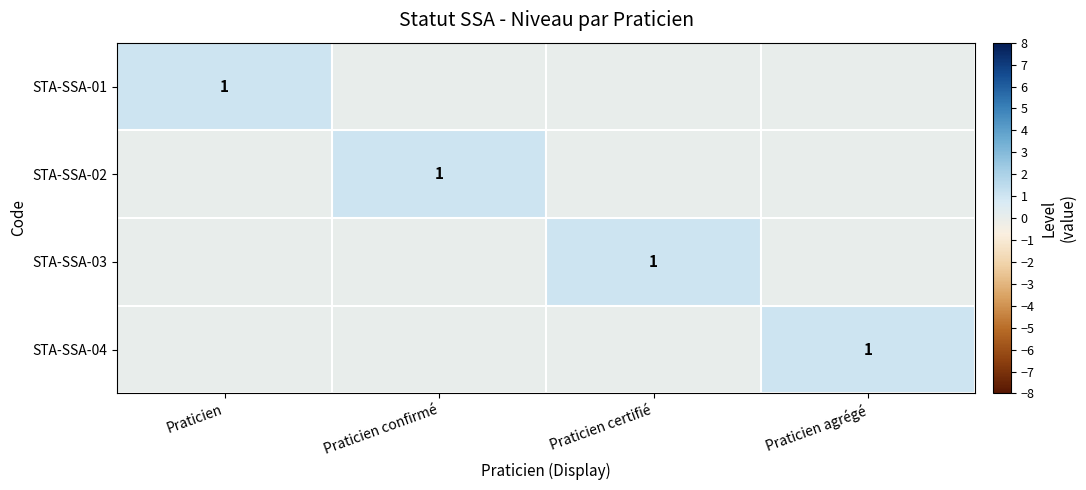

Is it true that STA-SSA-03 equals 1 at Praticien certifié?

True